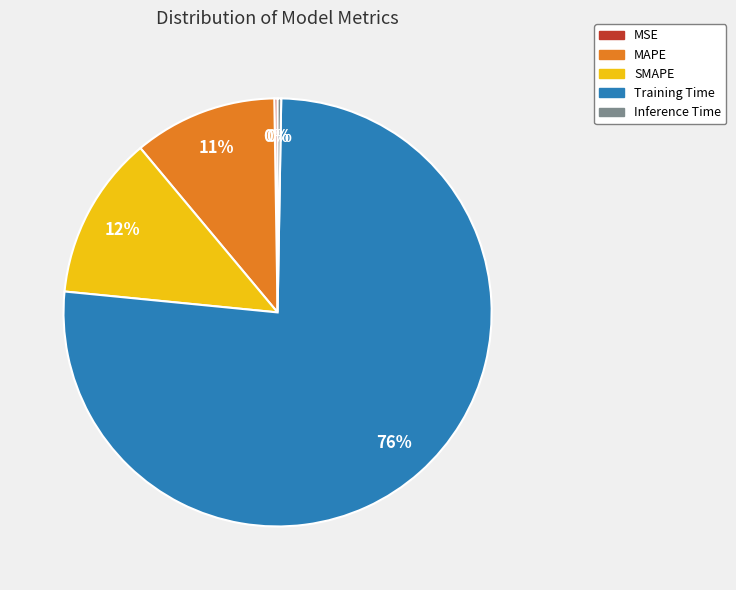

To the nearest percent, what is the combined percentage of Training Time and SMAPE?

89%